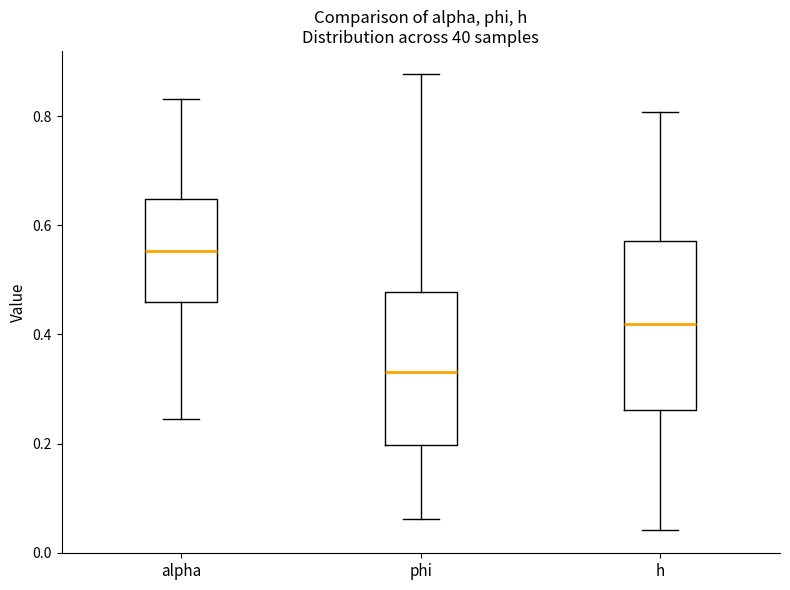

Reading left to right, transcribe this box plot: for each box, give where its median line is, the range the box spans, and where its two whiskers end, as read against the y-axis. The values are not printed on the chart, so give them approximately, as read against the axis.

alpha: median 0.56, box 0.46 to 0.64, whiskers 0.24 to 0.84
phi: median 0.34, box 0.20 to 0.48, whiskers 0.06 to 0.88
h: median 0.42, box 0.26 to 0.58, whiskers 0.04 to 0.80